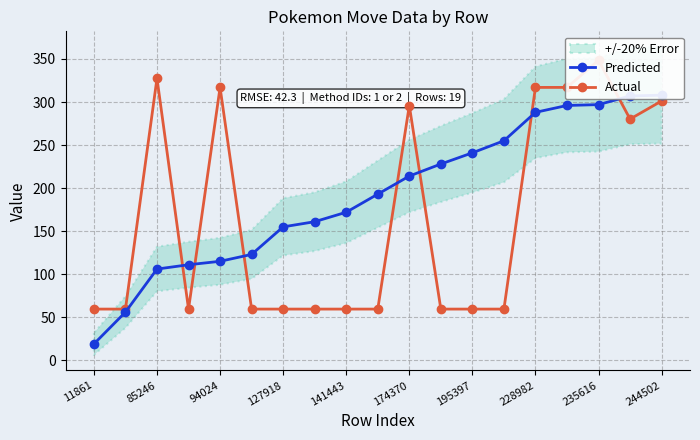

What is the value of the Predicted point at the 3rd from the left?

106.0